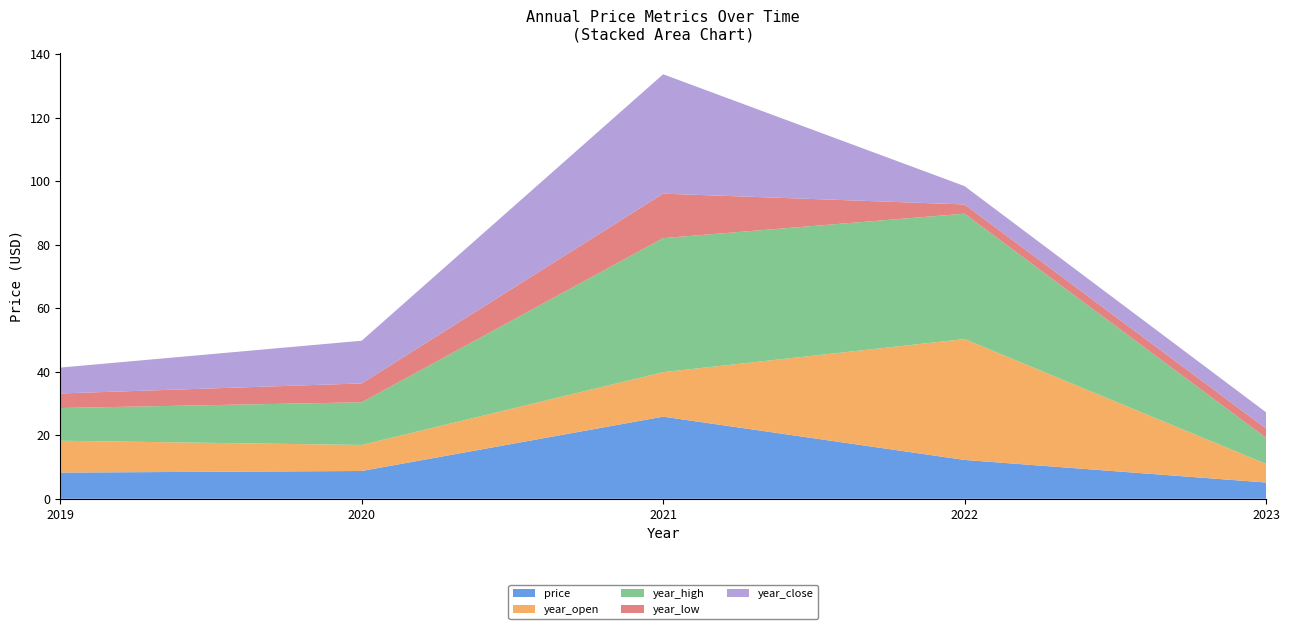

Reading left to right, list all the values displayed in this chart.

price: 8.2	8.7	25.9	12.2	5.1
year_open: 10.0	8.2	14.0	38.1	5.9
year_high: 10.3	13.4	42.2	39.5	8.2
year_low: 4.6	5.9	14.0	2.9	2.9
year_close: 8.2	13.4	37.6	5.8	5.1